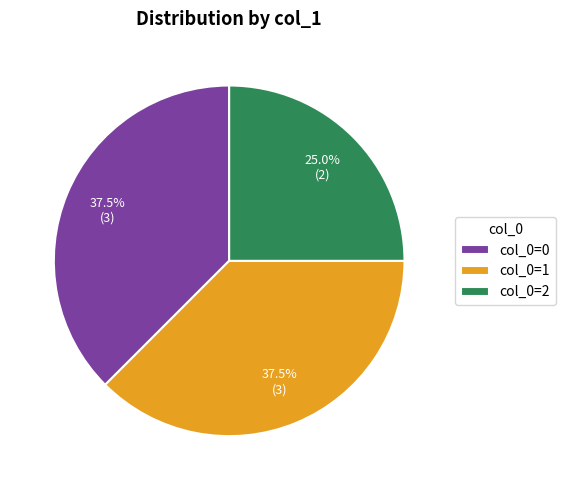

What is the total percentage of col_0=2 and col_0=0?

62.5%